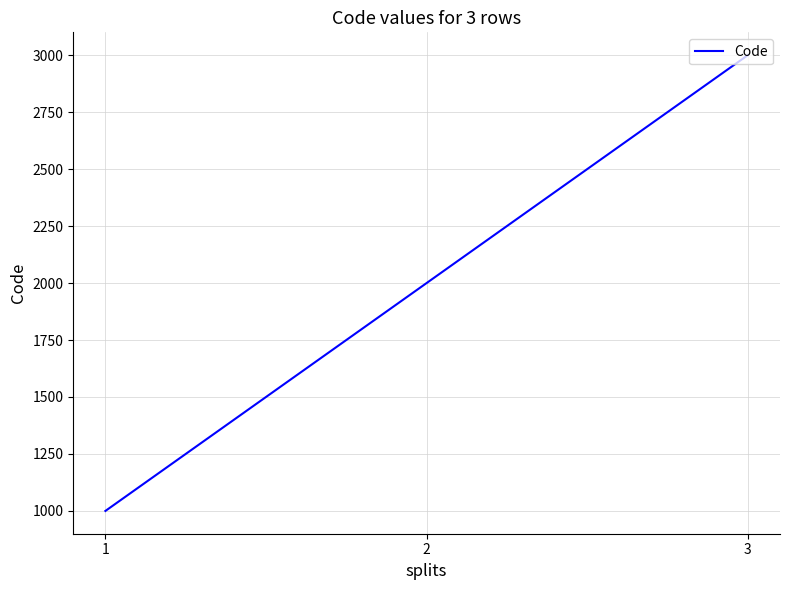

What is the average value?

2000